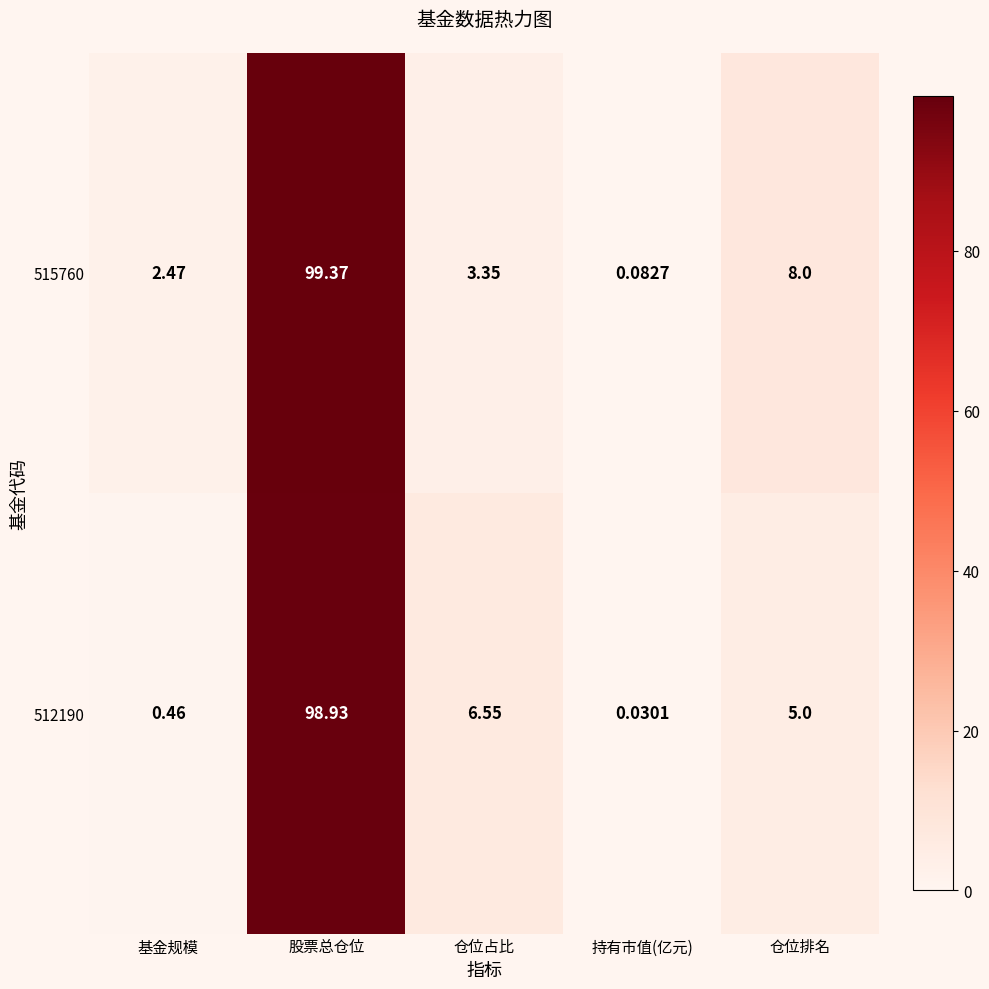

List the series in order of their peak value, highest first.

515760, 512190